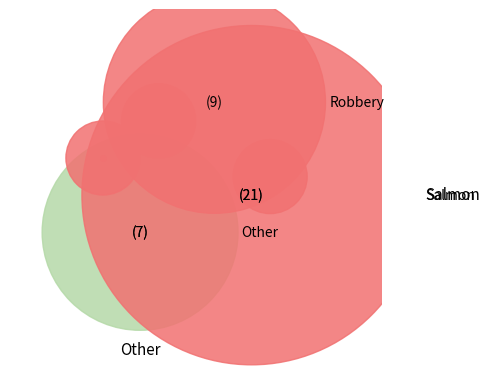

Count the number of slices in the pie.

4